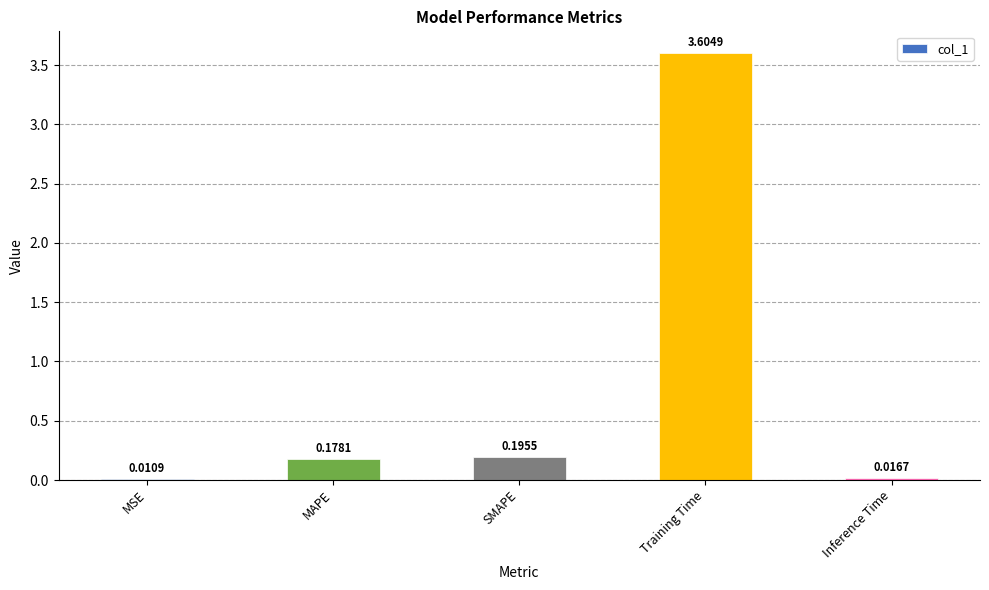

Where is the data nearest to the value 1?

SMAPE